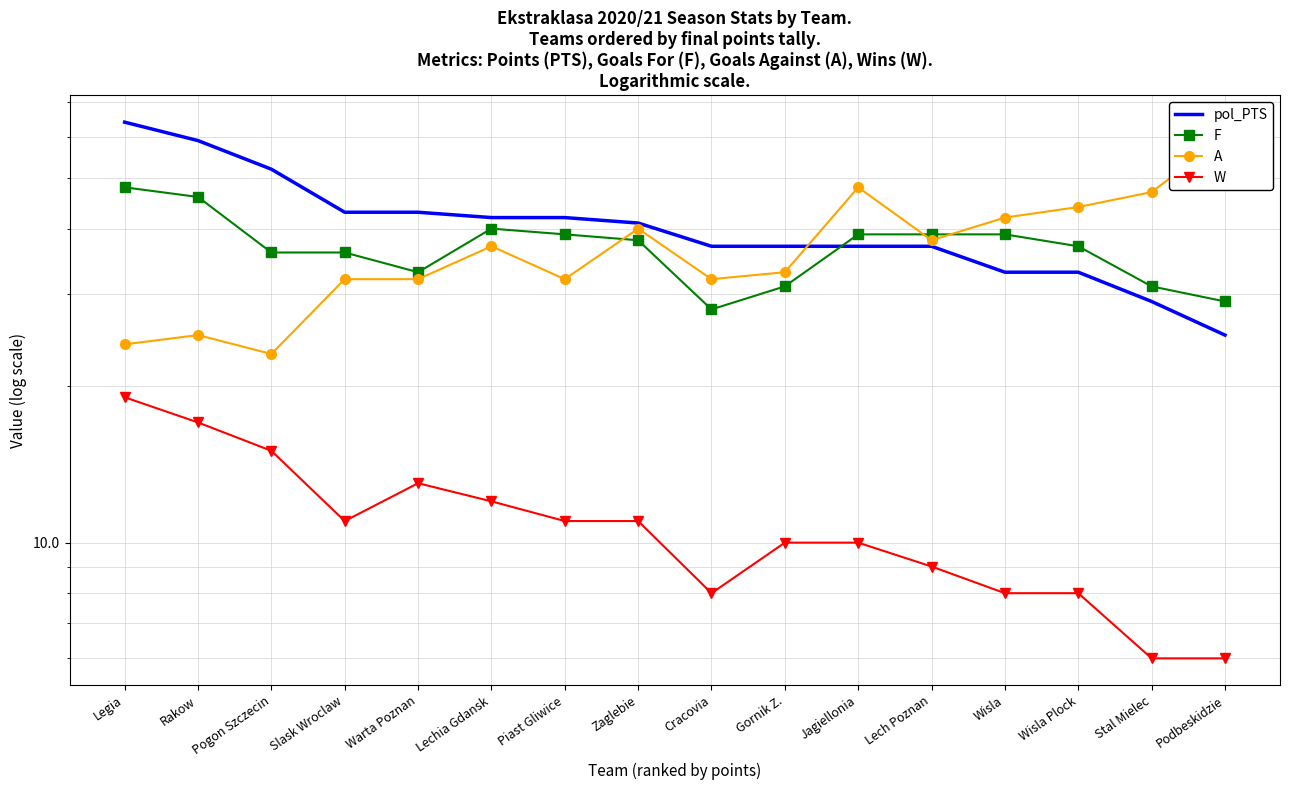

Reading left to right, transcribe all the data shown in this chart.

pol_PTS: 64	59	52	43	43	42	42	41	37	37	37	37	33	33	29	25
F: 48	46	36	36	33	40	39	38	28	31	39	39	39	37	31	29
A: 24	25	23	32	32	37	32	40	32	33	48	38	42	44	47	60
W: 19	17	15	11	13	12	11	11	8	10	10	9	8	8	6	6